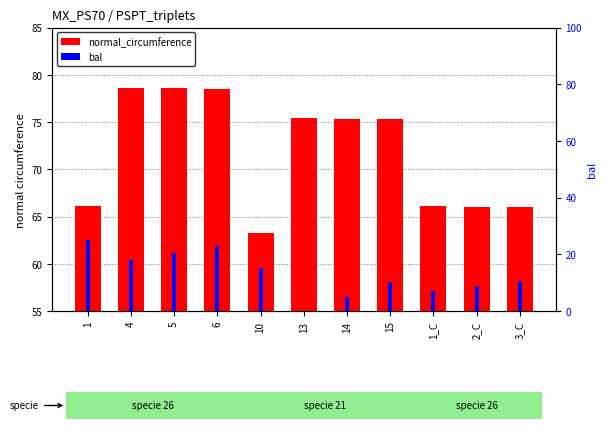

At which label is bal closest to 12?

3_C